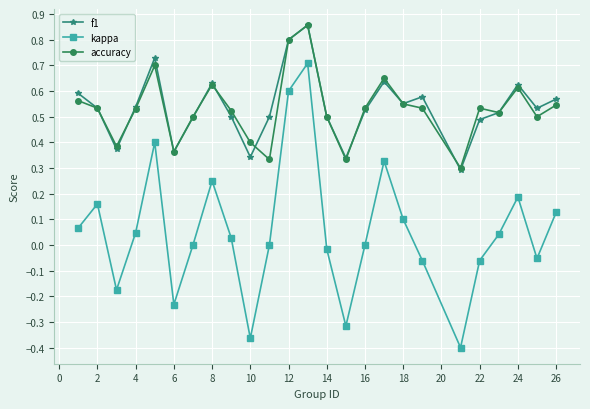

What are all the series names shown in the legend?

f1, kappa, accuracy